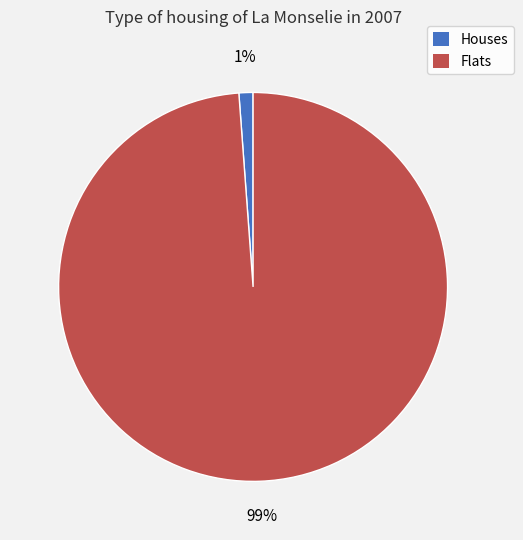

Is there a majority slice in this chart?

Yes